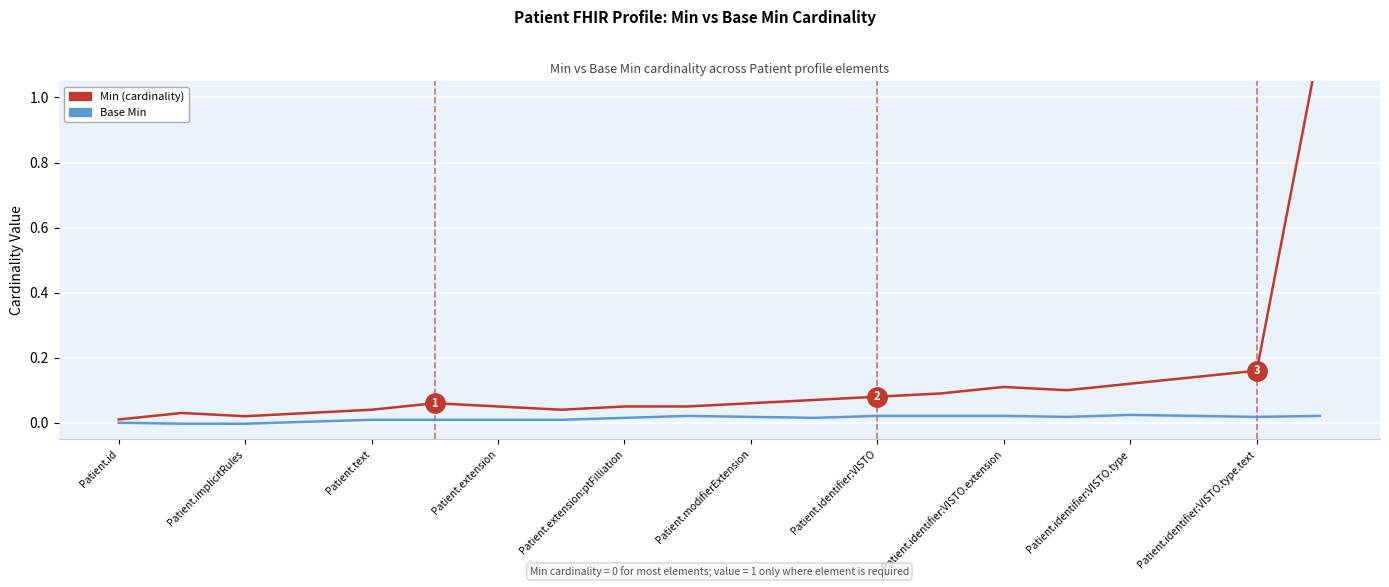

What is the label of the 7th point from the left?

Patient.extension